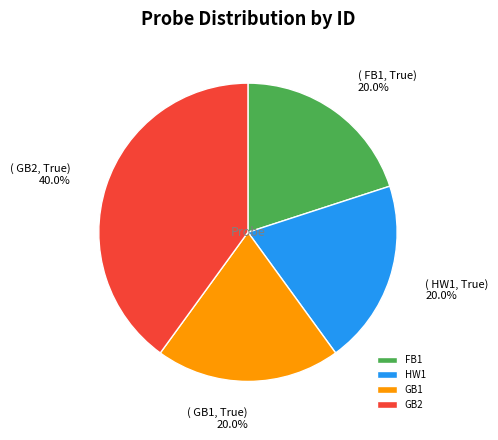

What percentage is the GB2 slice, to the nearest percent?

40%